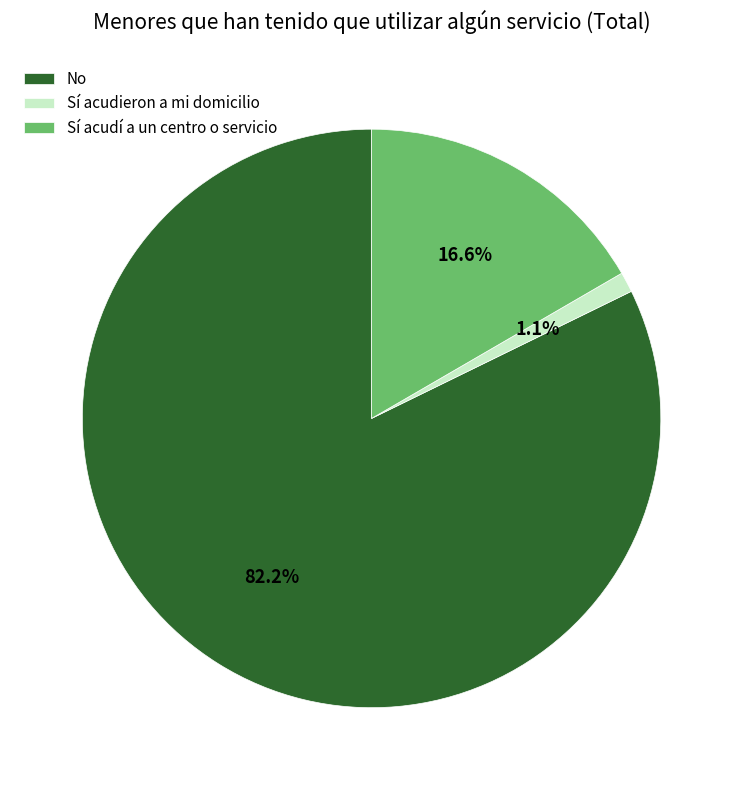

Is the sum of Sí acudieron a mi domicilio and Sí acudí a un centro o servicio greater than half?

No